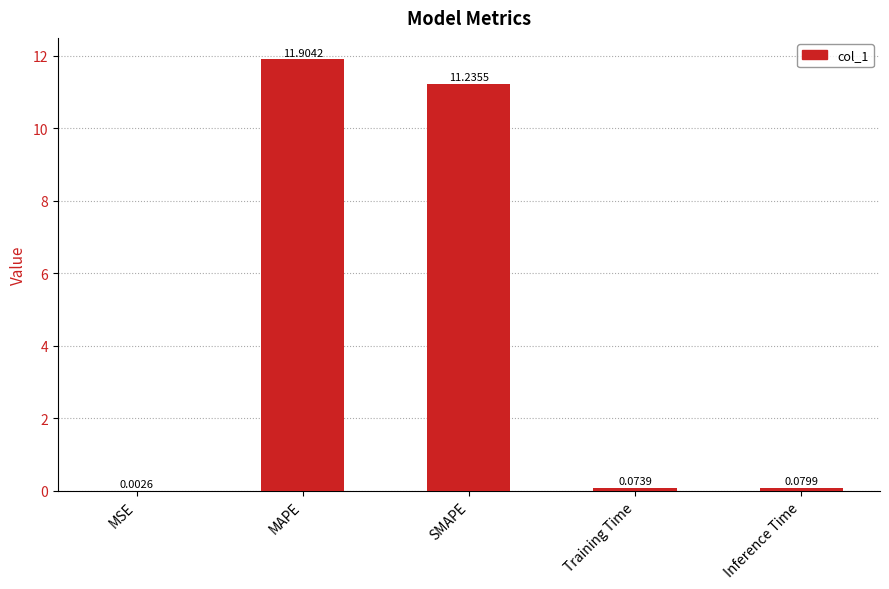

Which label corresponds to the largest value in the chart?

MAPE